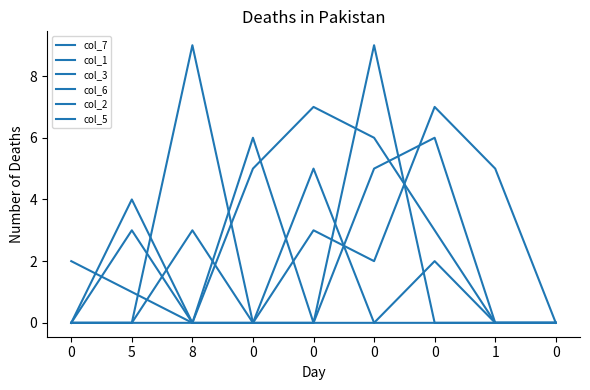

Does the chart display data point markers on the line(s)?

No